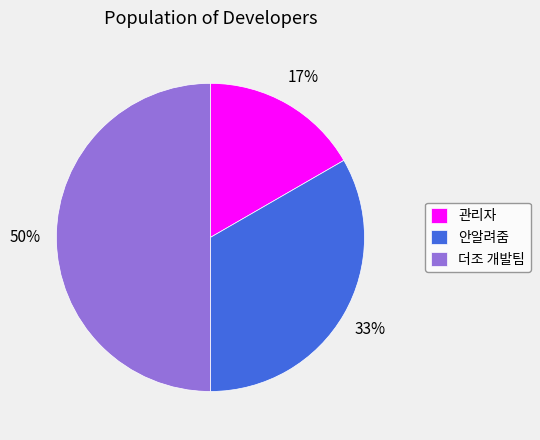

Does 안알려줌 represent more than half of the total?

No